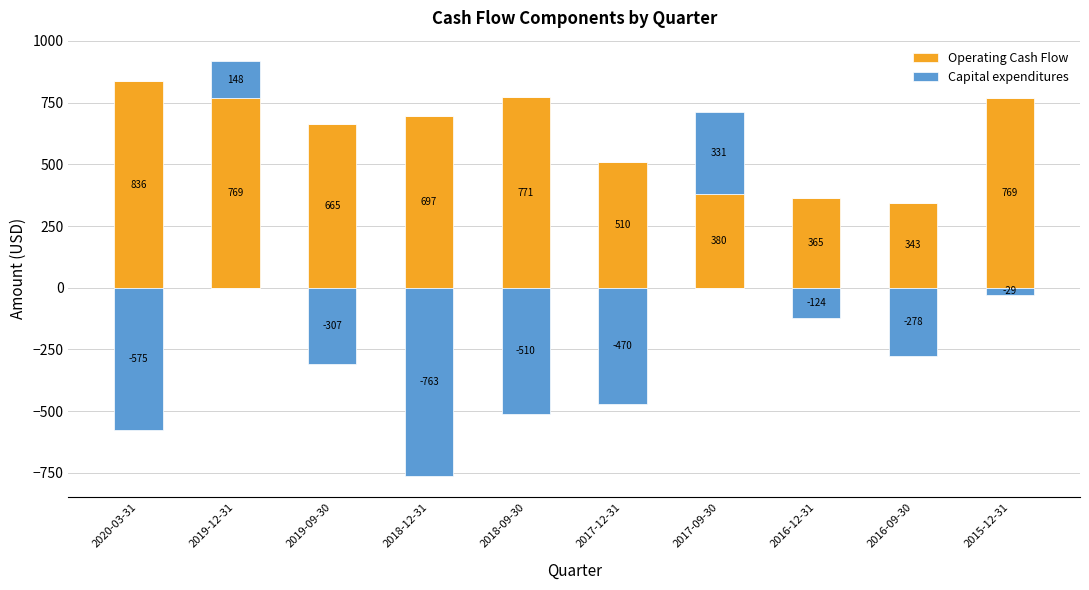

Which category has the highest value across all series?

2020-03-31